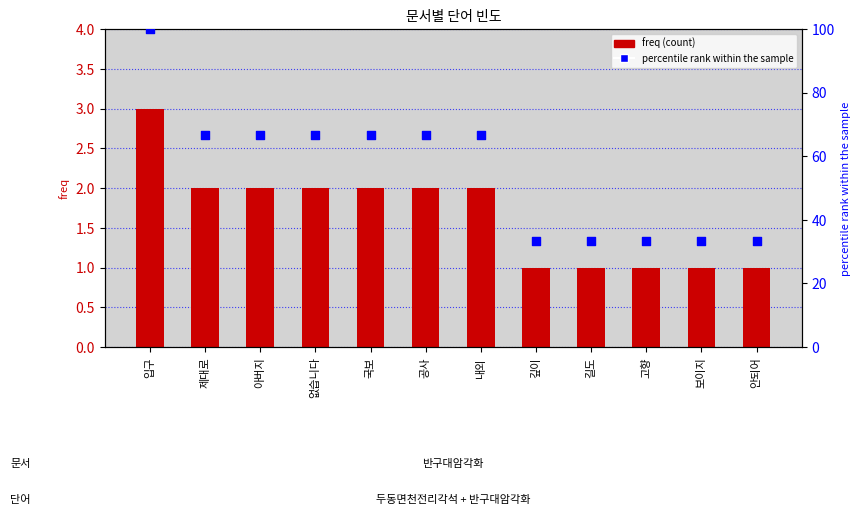

At how many categories does at least one series exceed 46?

7